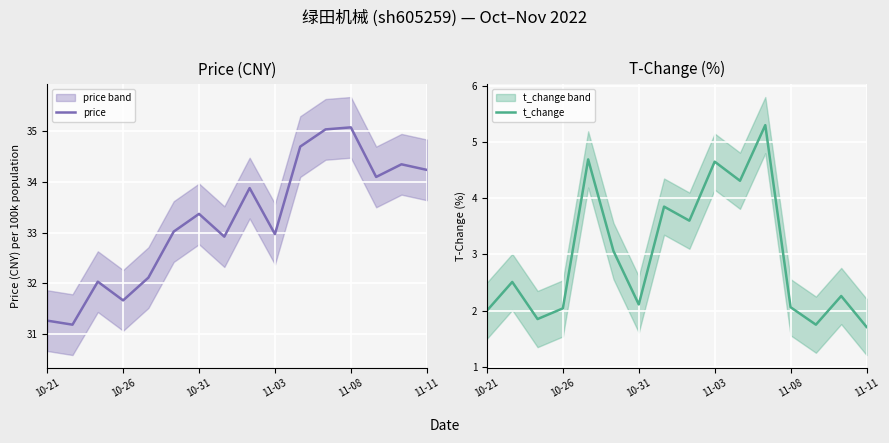

How many values in the price series are below 33?

7